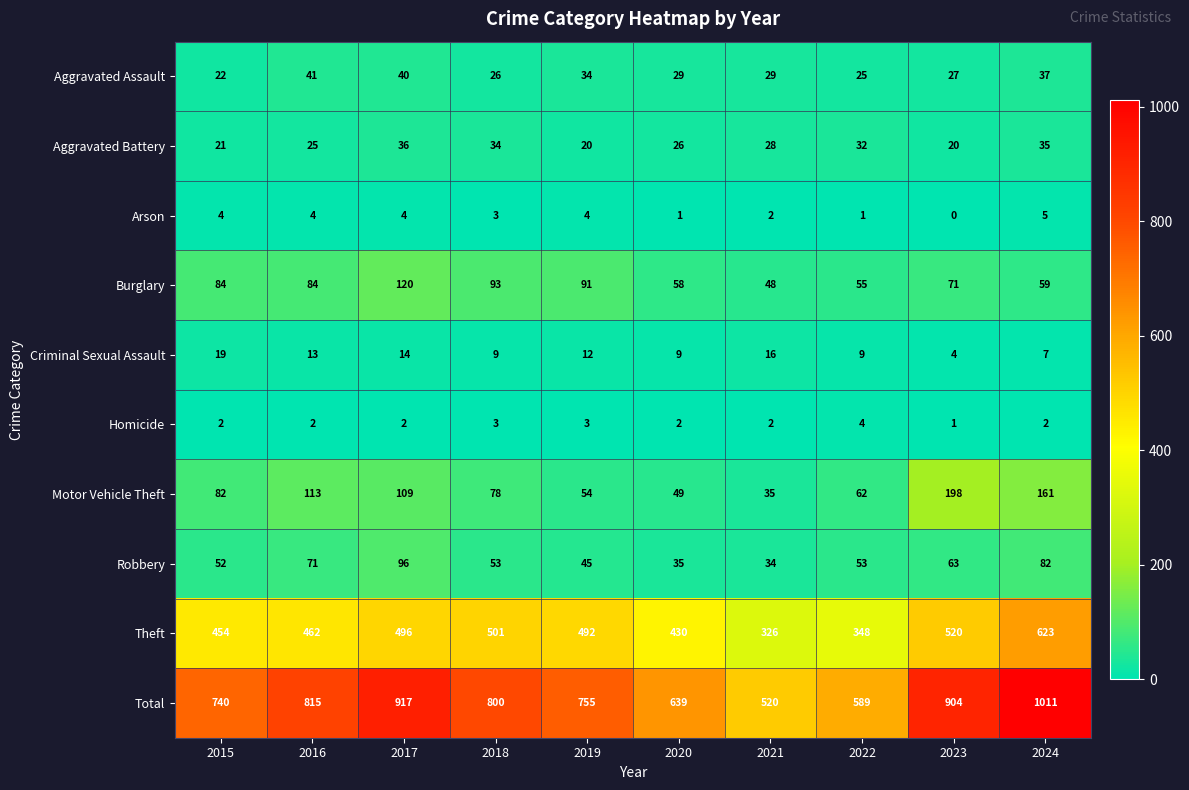

What is the minimum value for Motor Vehicle Theft?

35